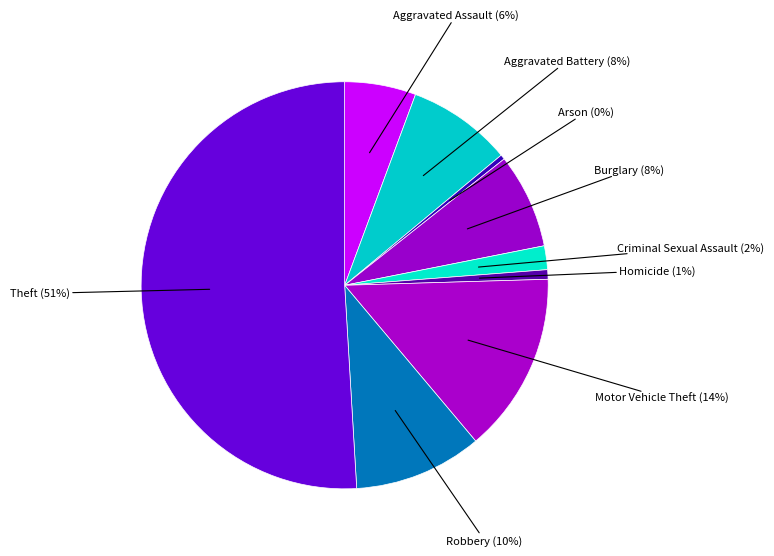

Does Arson represent more than half of the total?

No